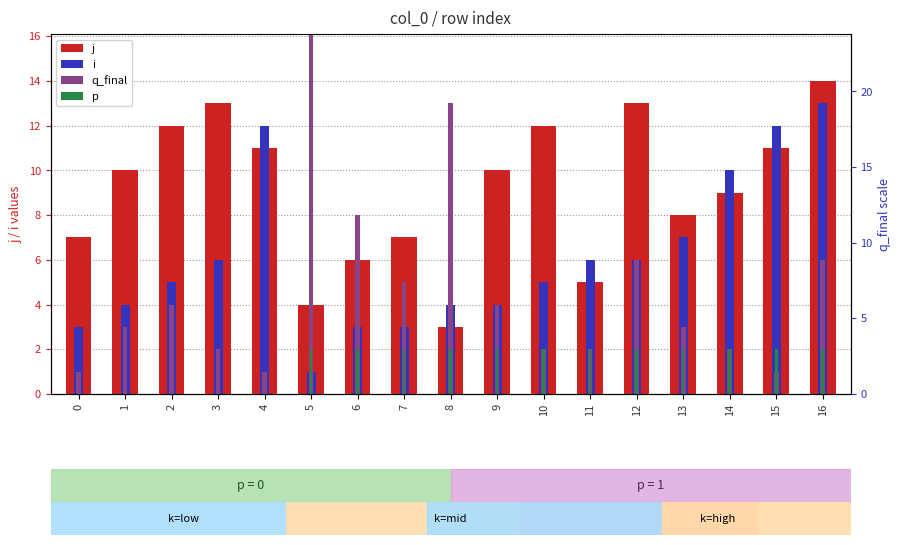

At which label is q_final closest to 9?

6